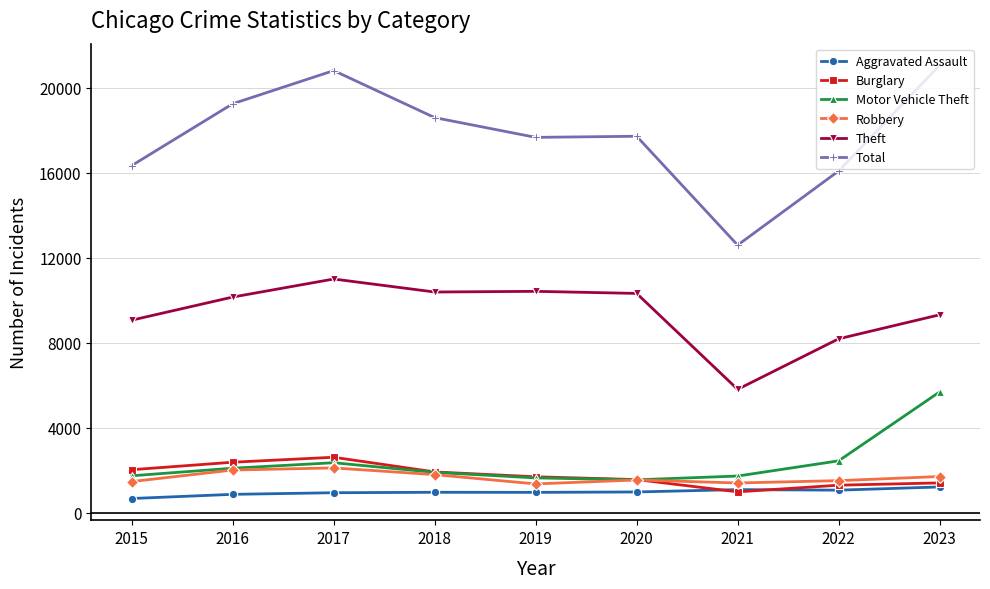

How many lines are shown in the chart?

6